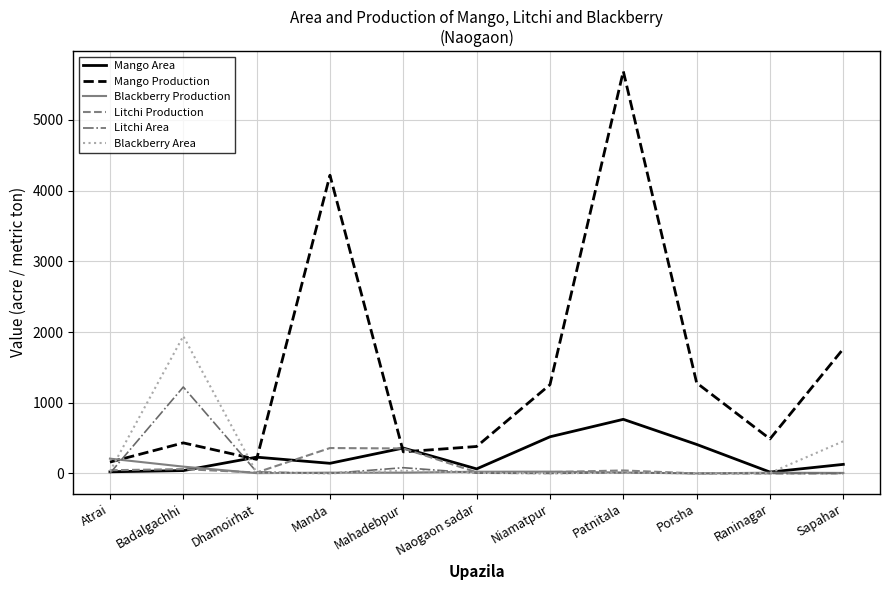

What is the average value of the Blackberry Production series?

37